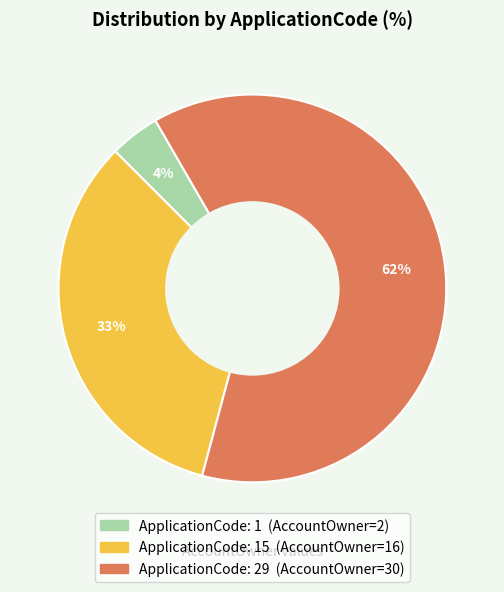

Is there a majority slice in this chart?

Yes